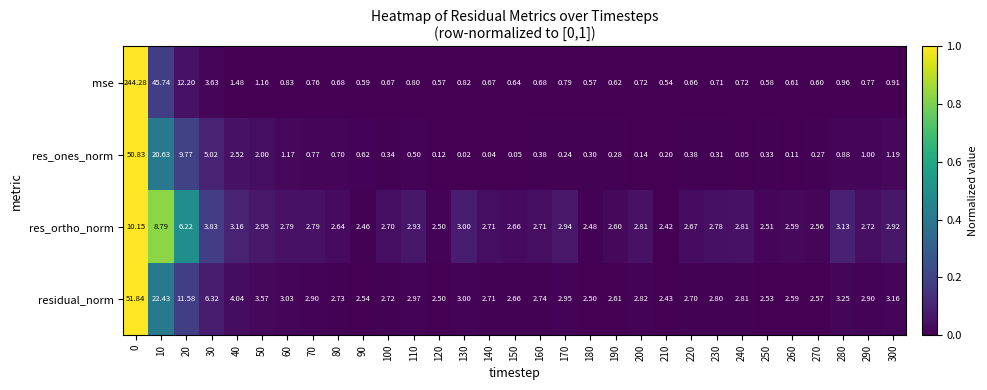

At how many categories does at least one series exceed 0?

31